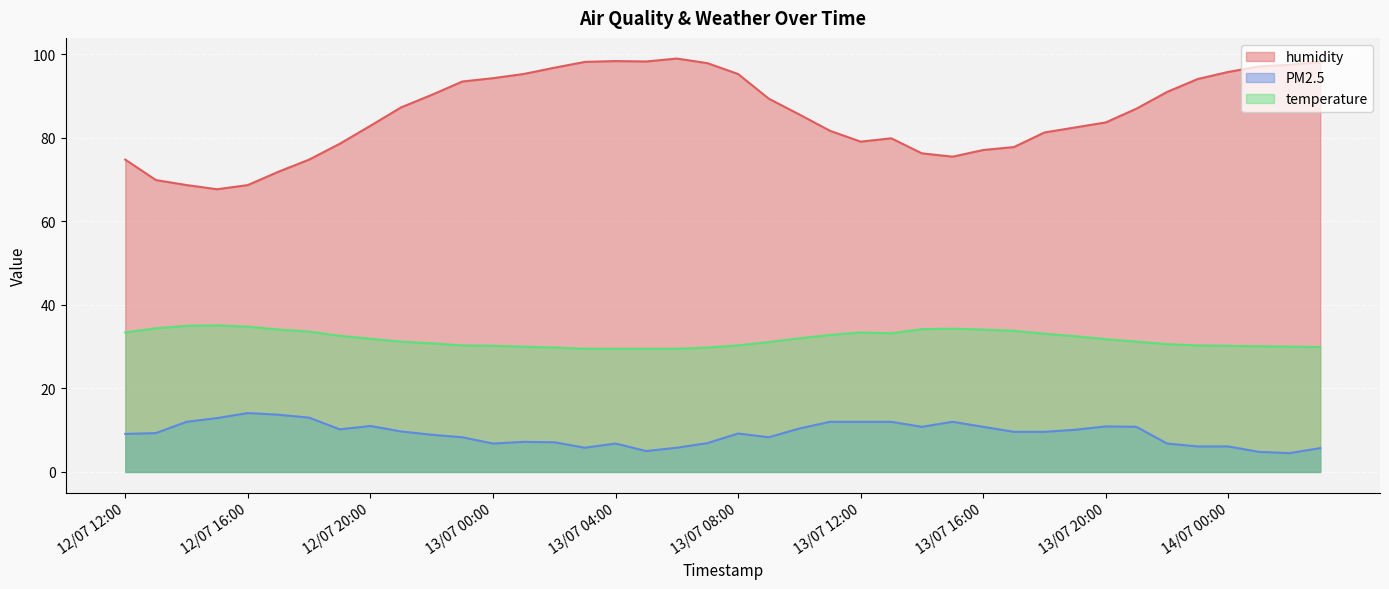

Which has a higher value, 14/07 02:00 or 12/07 19:00?

14/07 02:00